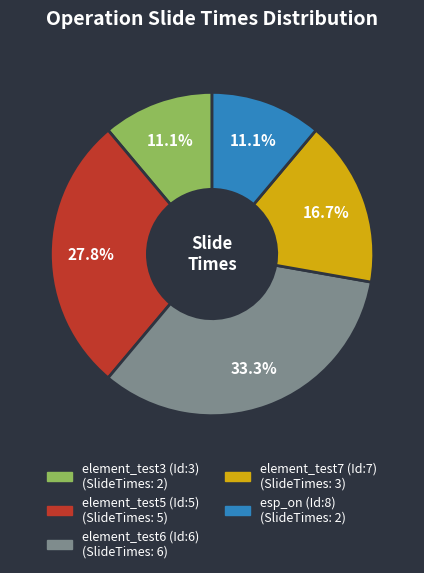

The element_test7 (Id:7) slice represents 17% of the pie. True or false?

True